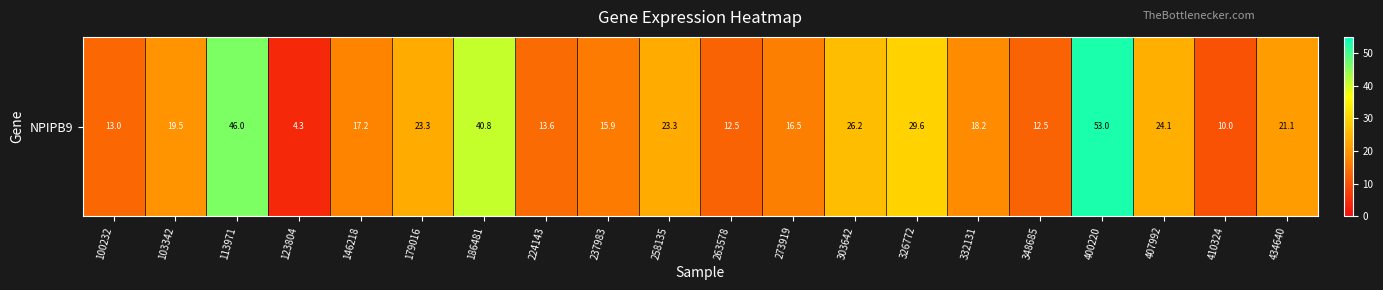

The chart shows a value of 4.3 at 123804. True or false?

True